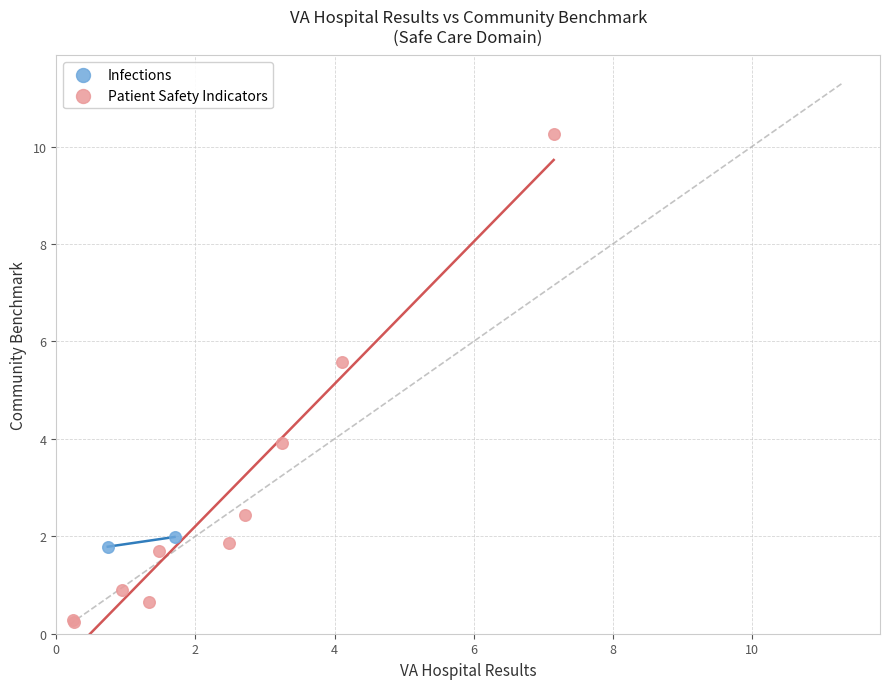

What are all the series names shown in the legend?

Infections, Patient Safety Indicators